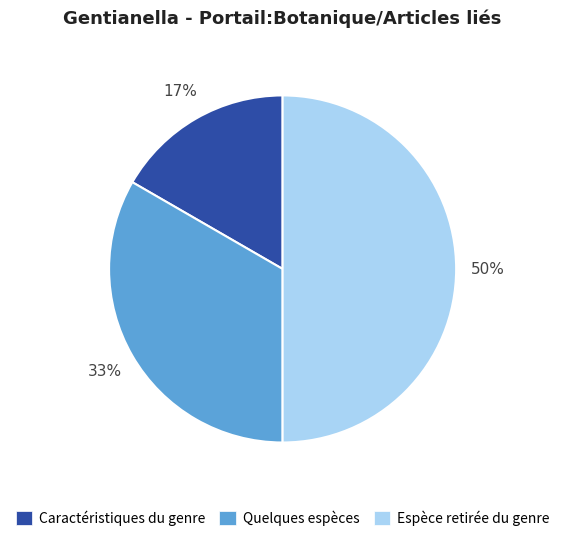

Which has a higher value, Quelques espèces or Caractéristiques du genre?

Quelques espèces